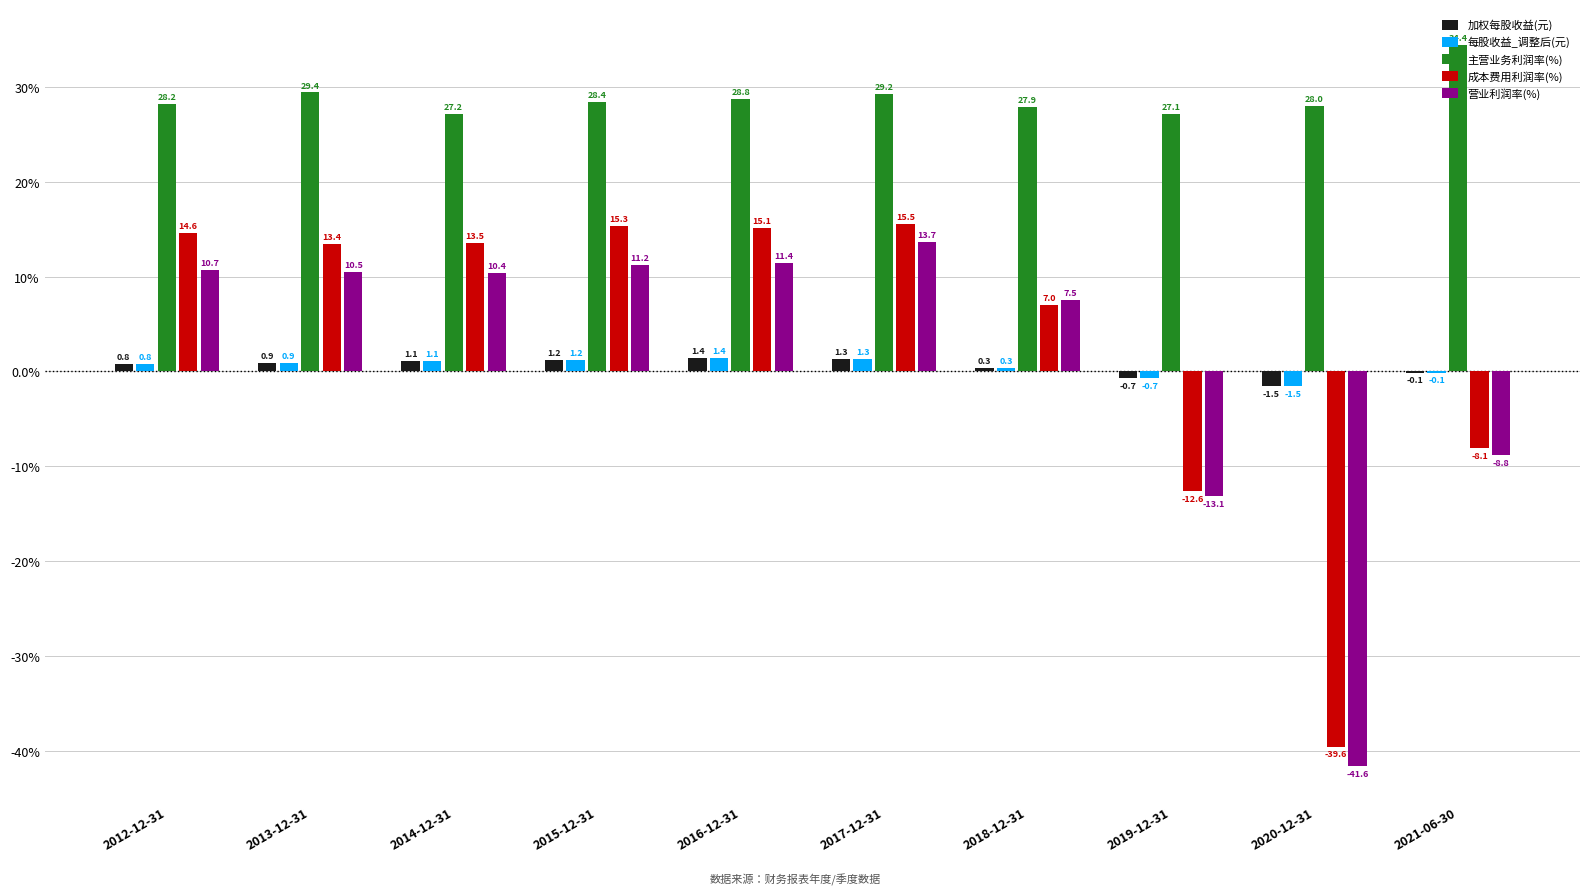

The 主营业务利润率(%) series shows 27.1 at 2019-12-31. True or false?

True